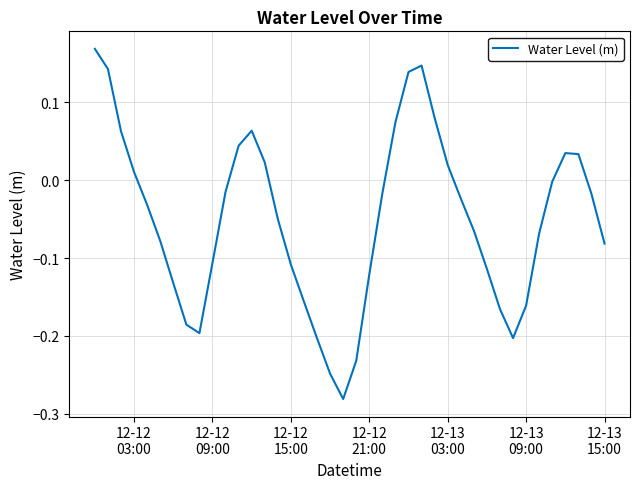

Count the number of categories in the chart.

40